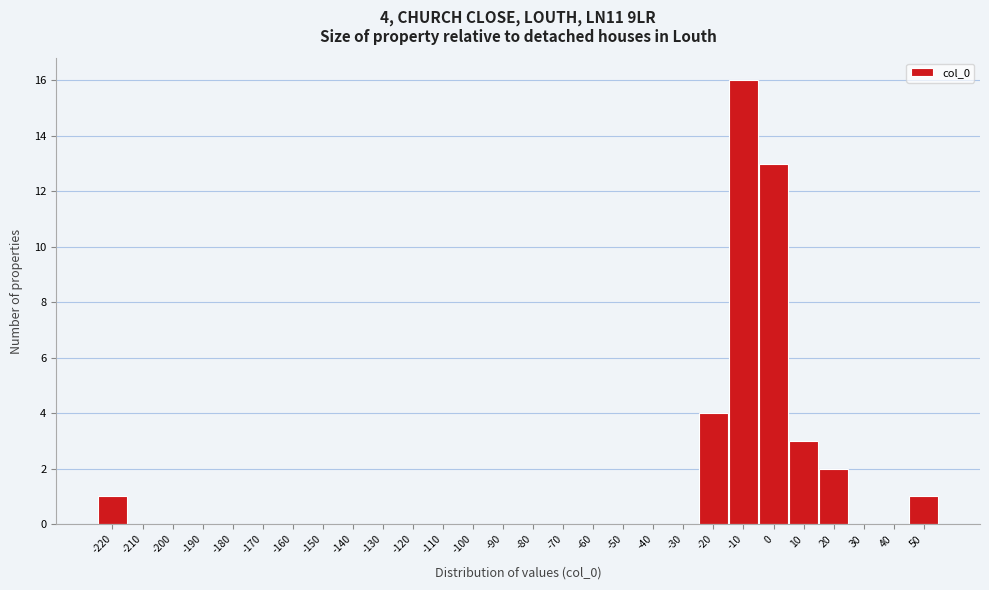

Reading left to right, what are all the values shown in this chart?

-220=1	-210=0	-200=0	-190=0	-180=0	-170=0	-160=0	-150=0	-140=0	-130=0	-120=0	-110=0	-100=0	-90=0	-80=0	-70=0	-60=0	-50=0	-40=0	-30=0	-20=4	-10=16	0=13	10=3	20=2	30=0	40=0	50=1